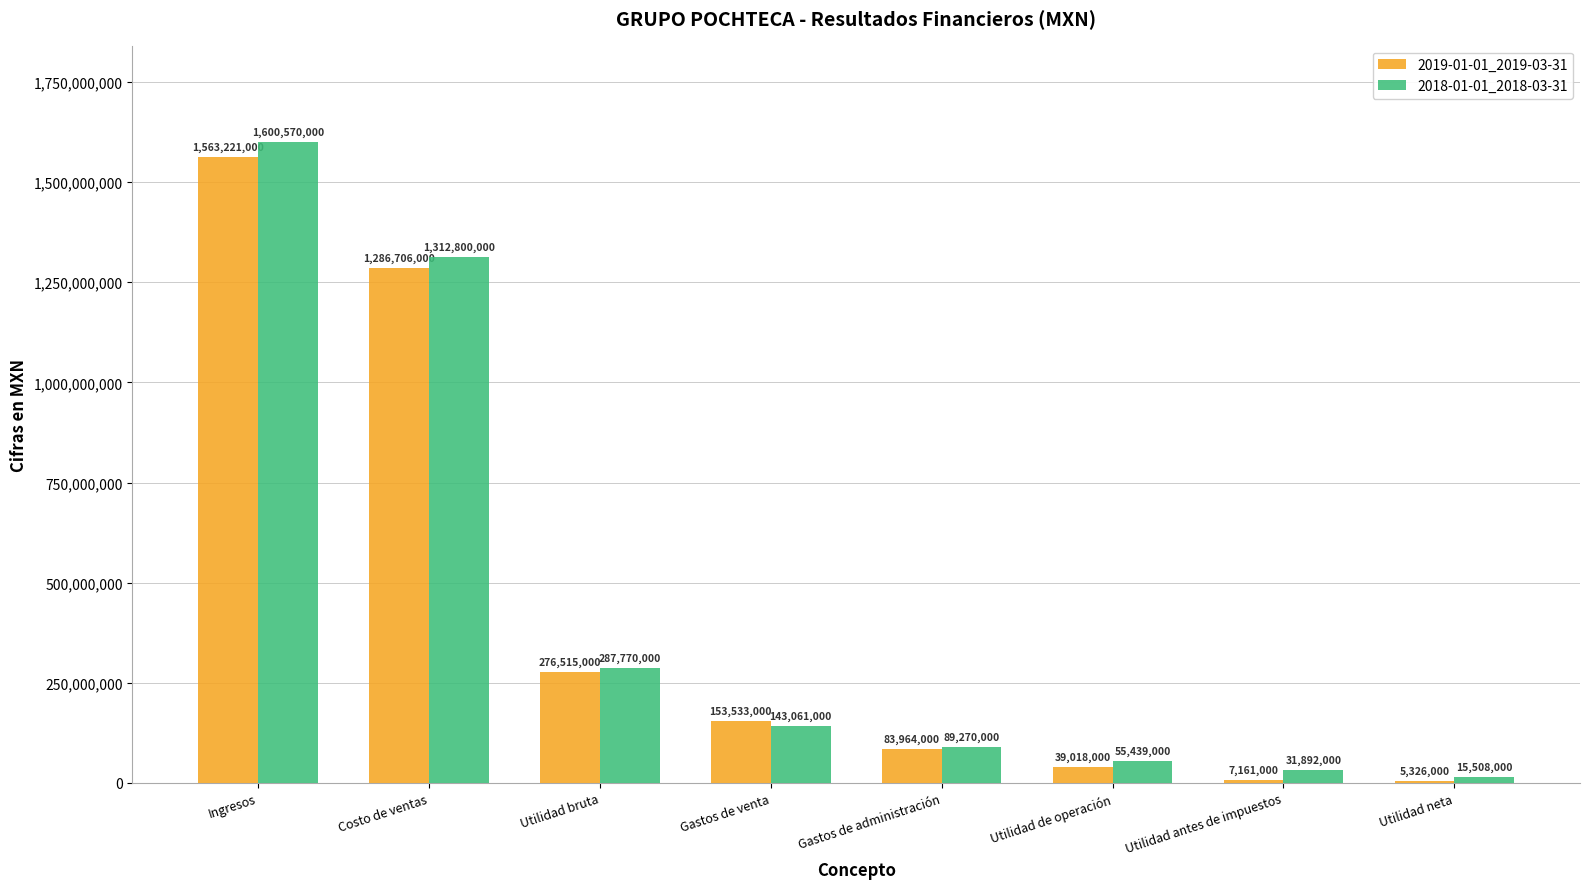

What is the sum of the 2018-01-01_2018-03-31 values at Costo de ventas and Utilidad antes de impuestos?

1344692000